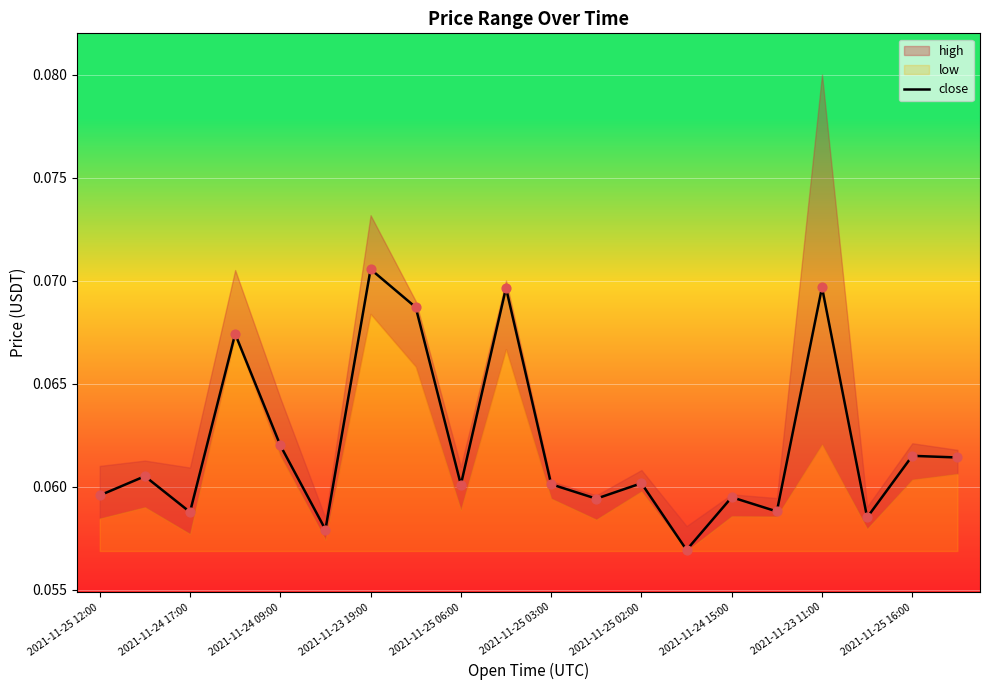

At which label does close reach its peak?

2021-11-23 19:00